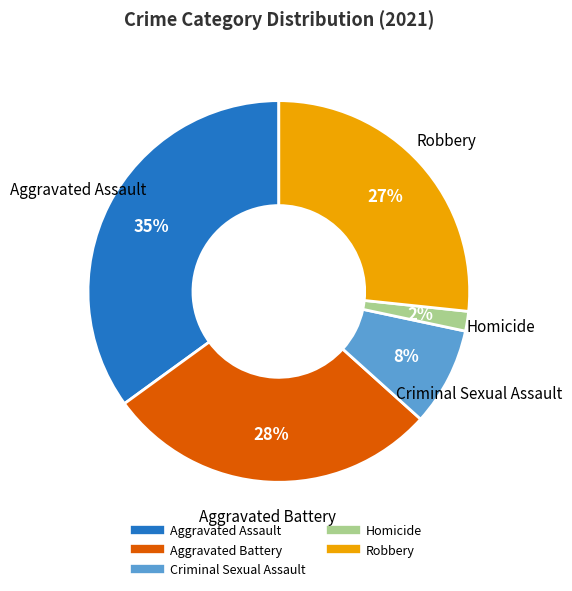

To the nearest percent, what portion does Aggravated Battery represent?

28%